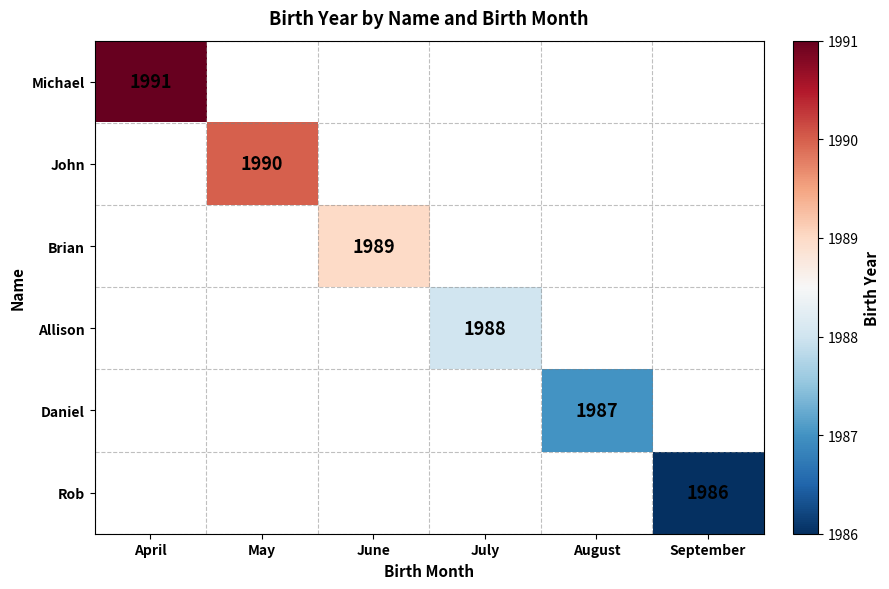

The John series shows 1144 at May. True or false?

False